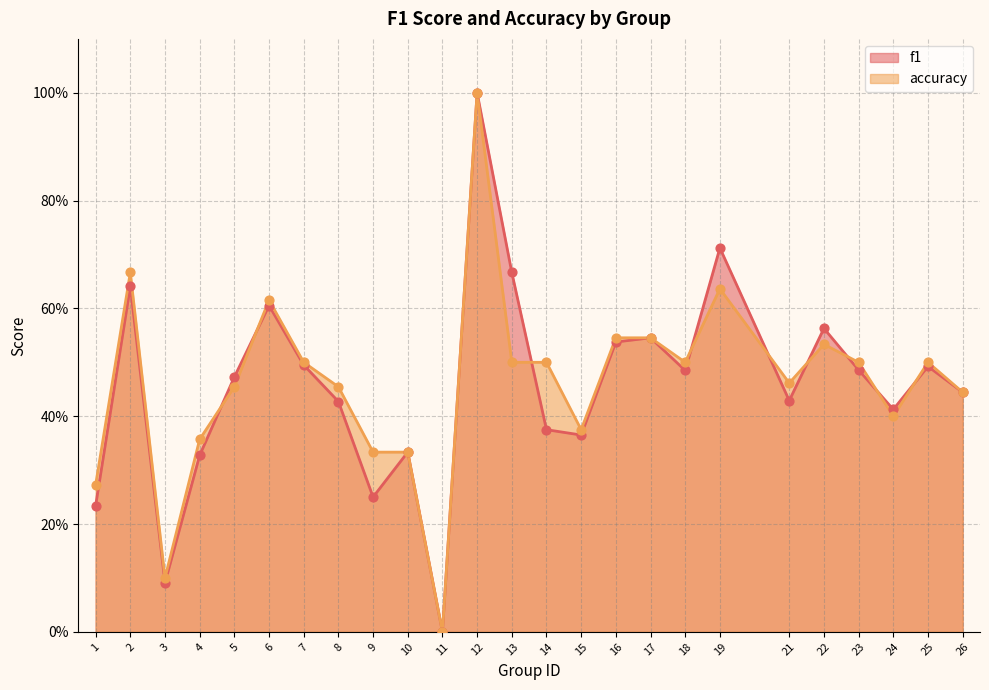

At how many categories does at least one series exceed 0?

24